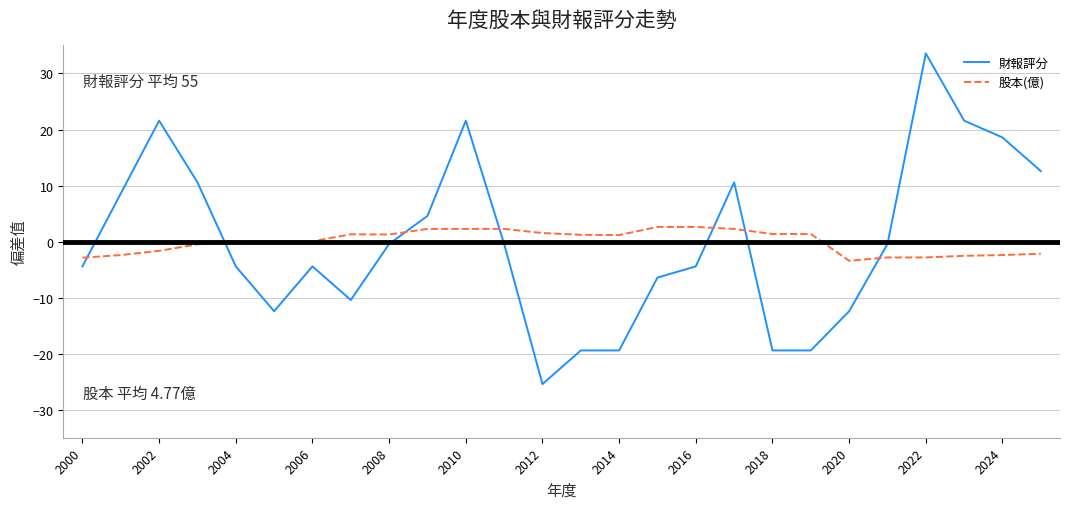

After their last crossing, which series has the higher values: 股本(億) or 財報評分?

財報評分